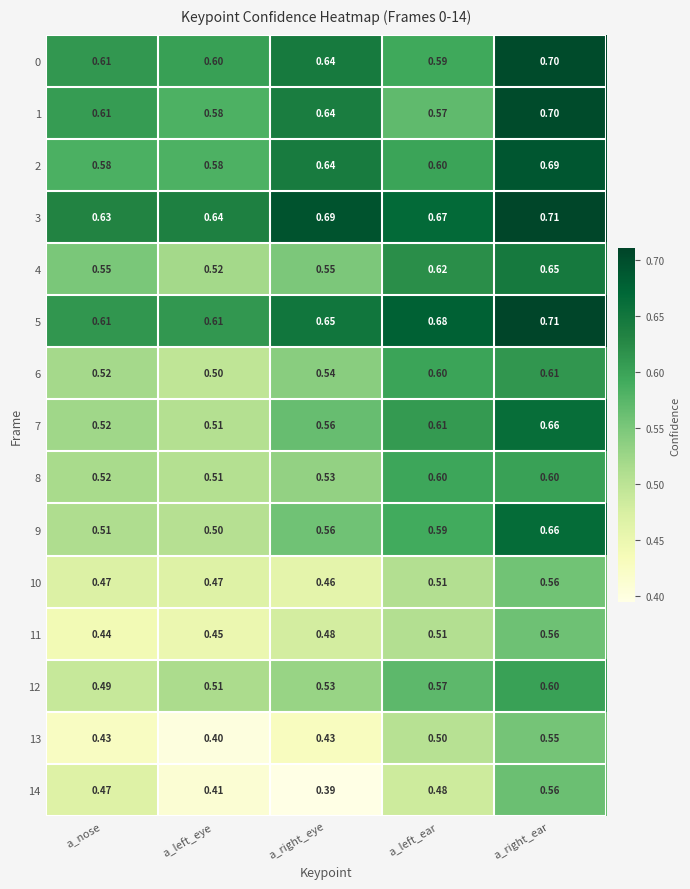

At which category does the chart reach its minimum across all series?

a_right_eye